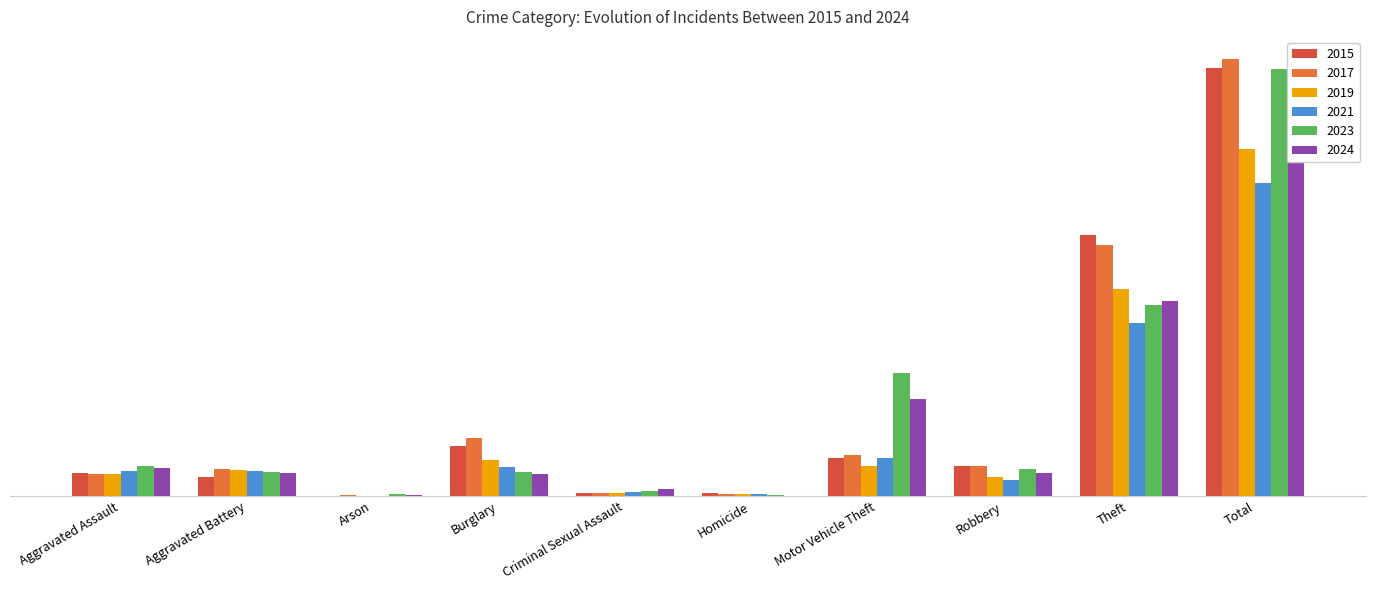

Where does the 2019 series first go above 51?

Burglary